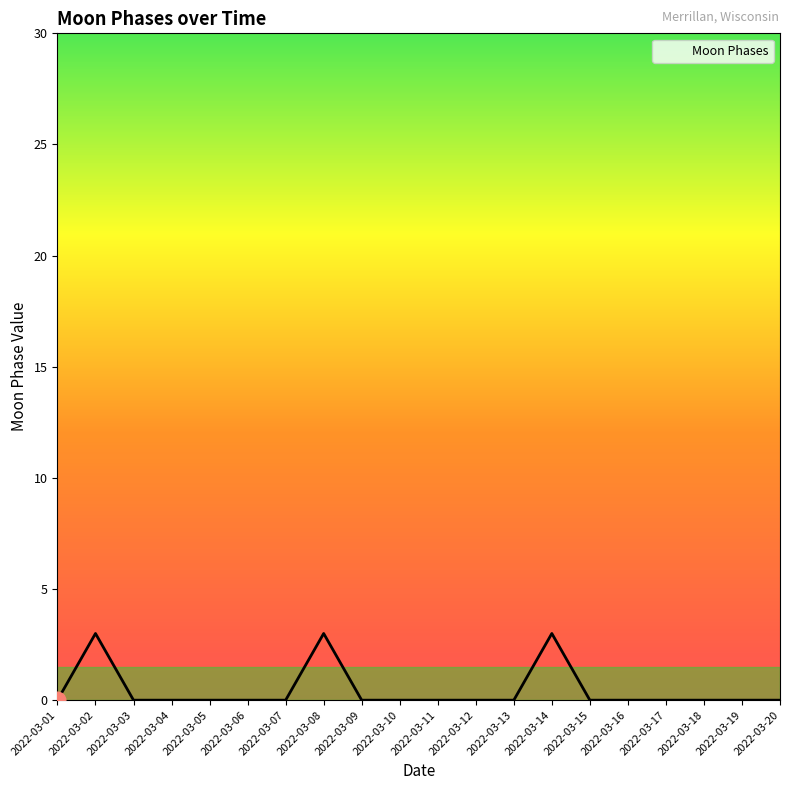

What is the difference between the maximum and minimum values?

3